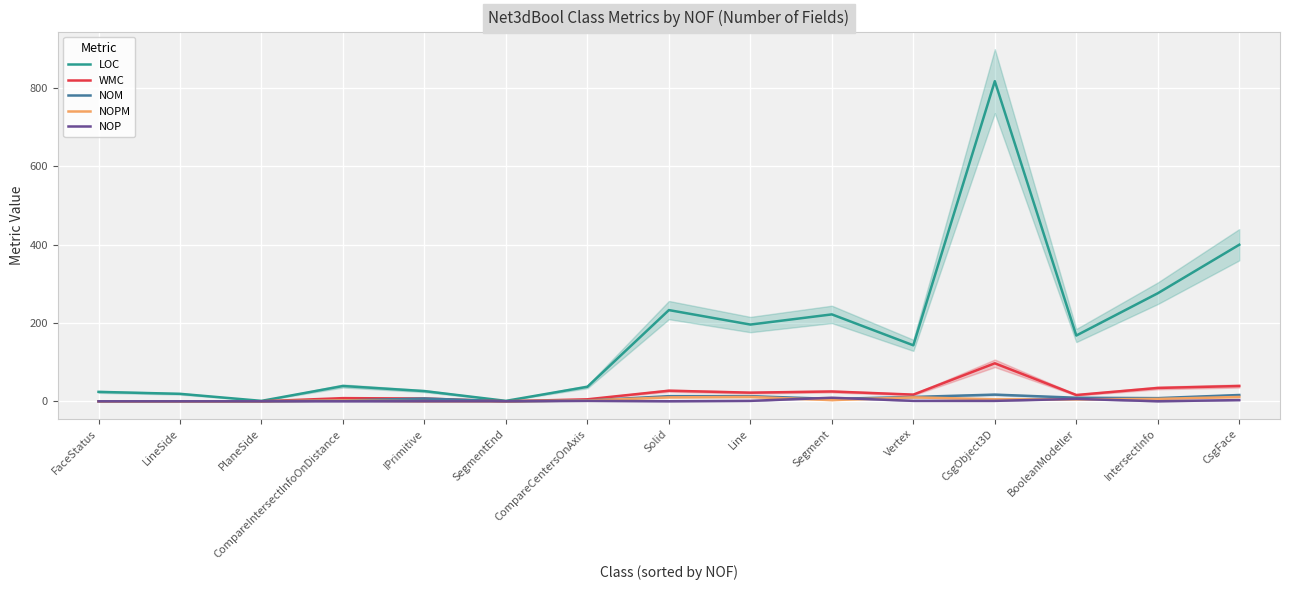

At how many categories does at least one series exceed 758?

1